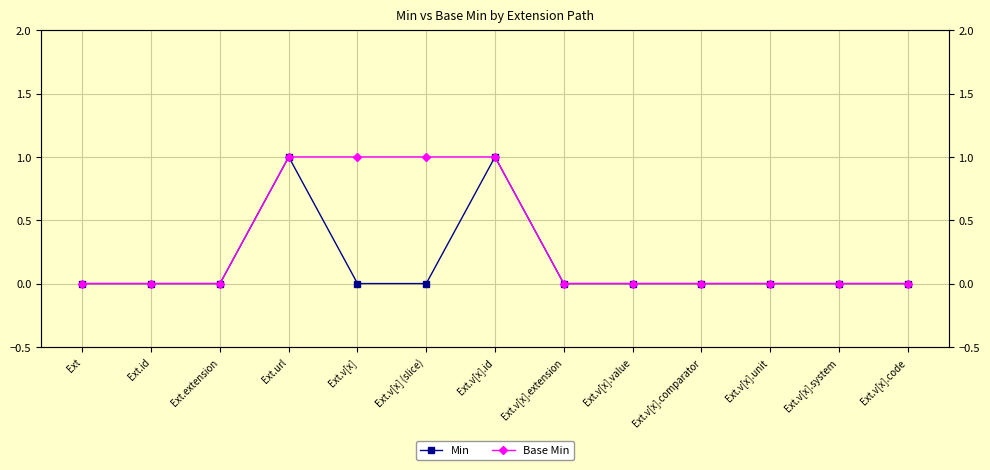

Reading right to left, extract all data points from this chart.

Min: Ext.v[x].code=0	Ext.v[x].system=0	Ext.v[x].unit=0	Ext.v[x].comparator=0	Ext.v[x].value=0	Ext.v[x].extension=0	Ext.v[x].id=1	Ext.v[x] (slice)=0	Ext.v[x]=0	Ext.url=1	Ext.extension=0	Ext.id=0	Ext=0
Base Min: Ext.v[x].code=0	Ext.v[x].system=0	Ext.v[x].unit=0	Ext.v[x].comparator=0	Ext.v[x].value=0	Ext.v[x].extension=0	Ext.v[x].id=1	Ext.v[x] (slice)=1	Ext.v[x]=1	Ext.url=1	Ext.extension=0	Ext.id=0	Ext=0